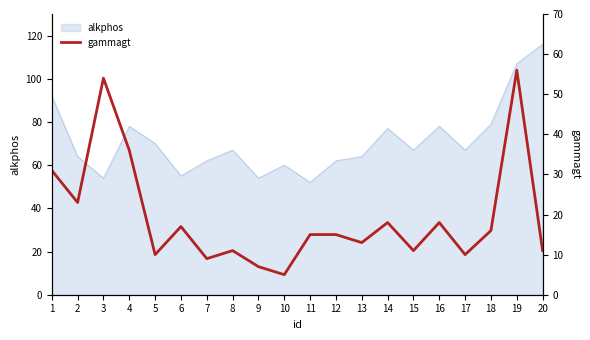

How many values are below 15?

9